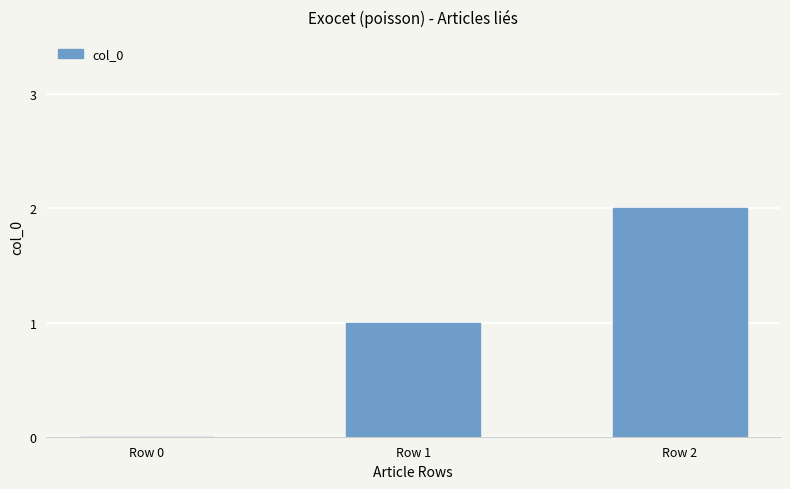

Which has a higher value, Row 0 or Row 2?

Row 2